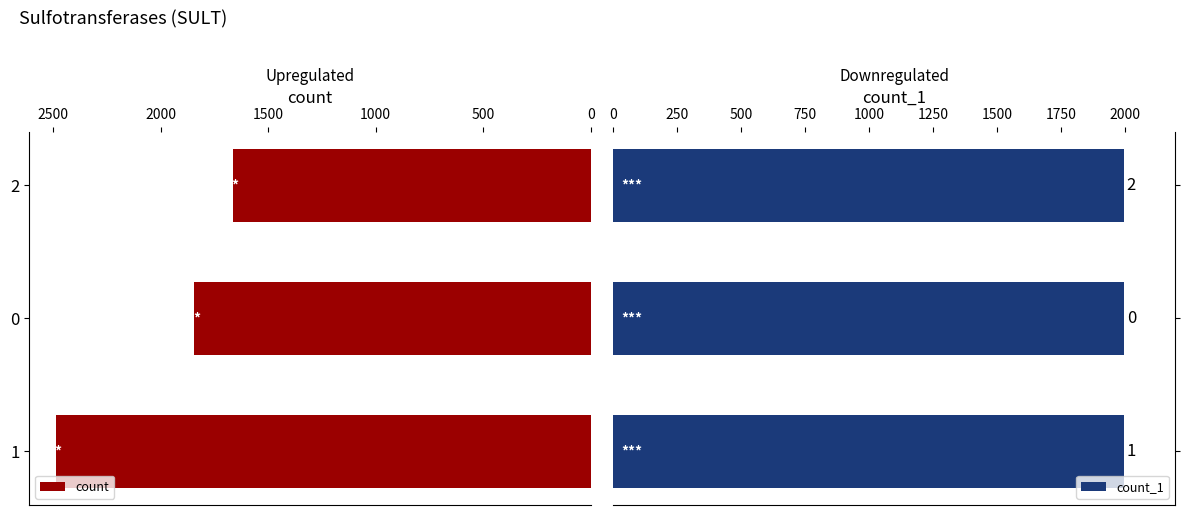

Reading left to right, transcribe all the data shown in this chart.

count: 2487	1843	1663
count_1: 1998	1998	1997